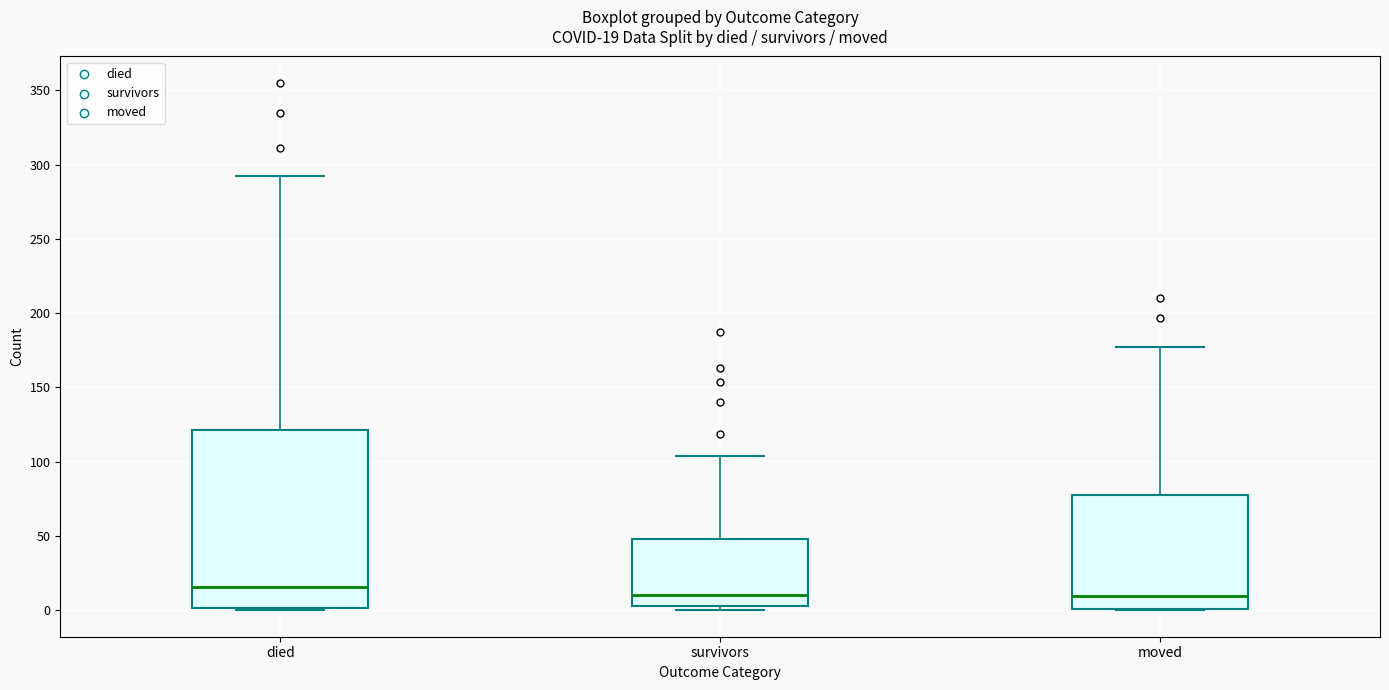

Which box is the tallest, from its lower edge to its upper edge?

died